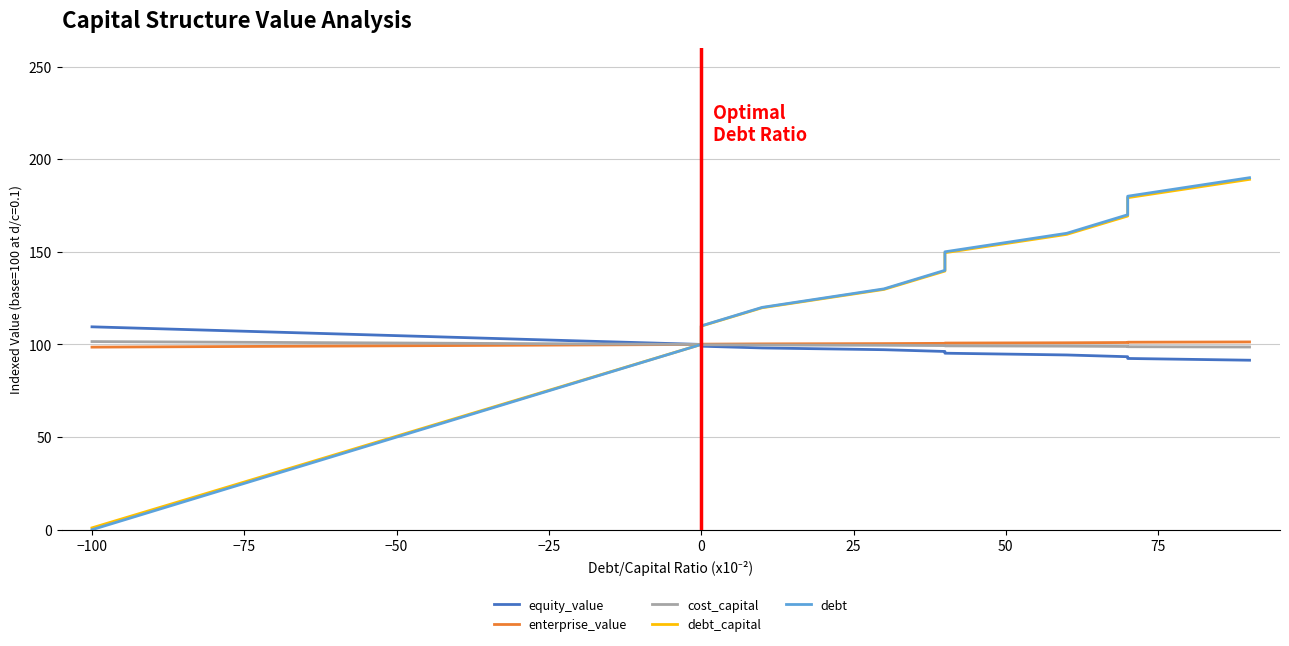

At how many categories does at least one series exceed 184?

1